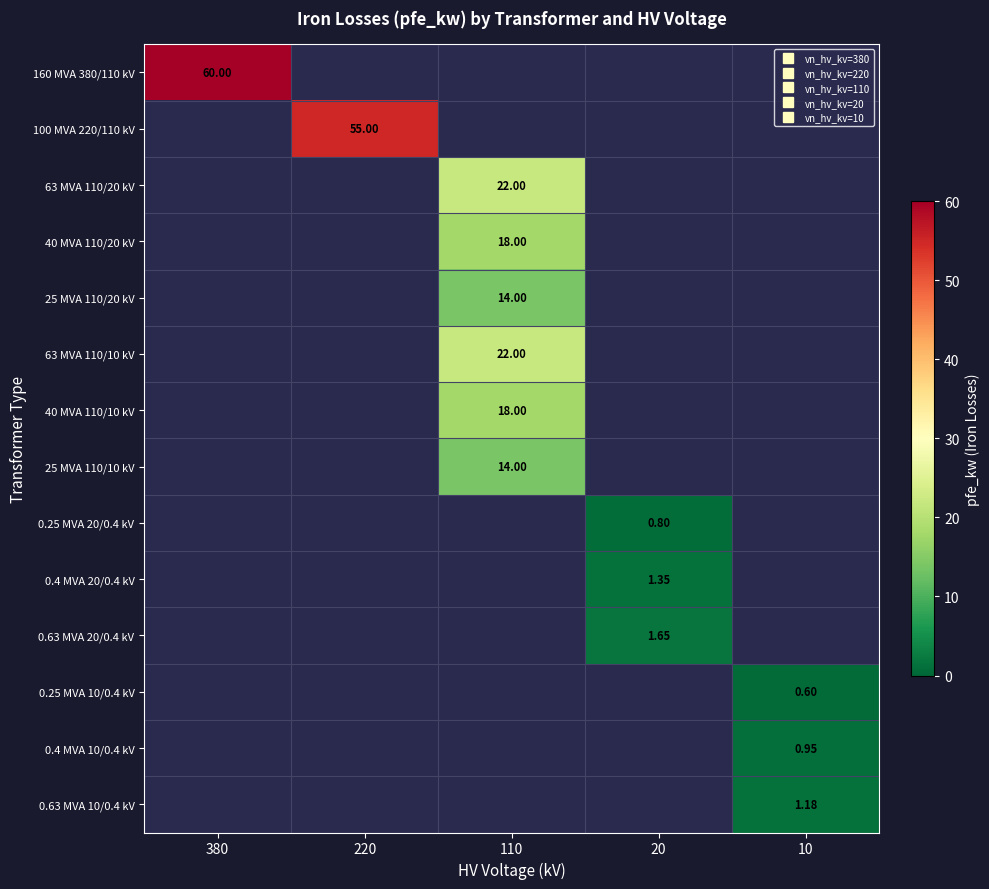

List the labels in order of 100 MVA 220/110 kV value, smallest first.

380, 220, 110, 20, 10